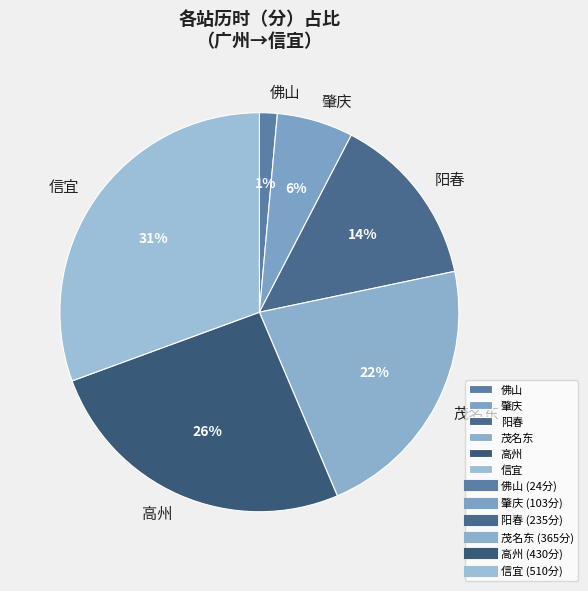

True or false: 茂名东 accounts for 11% of the total.

False